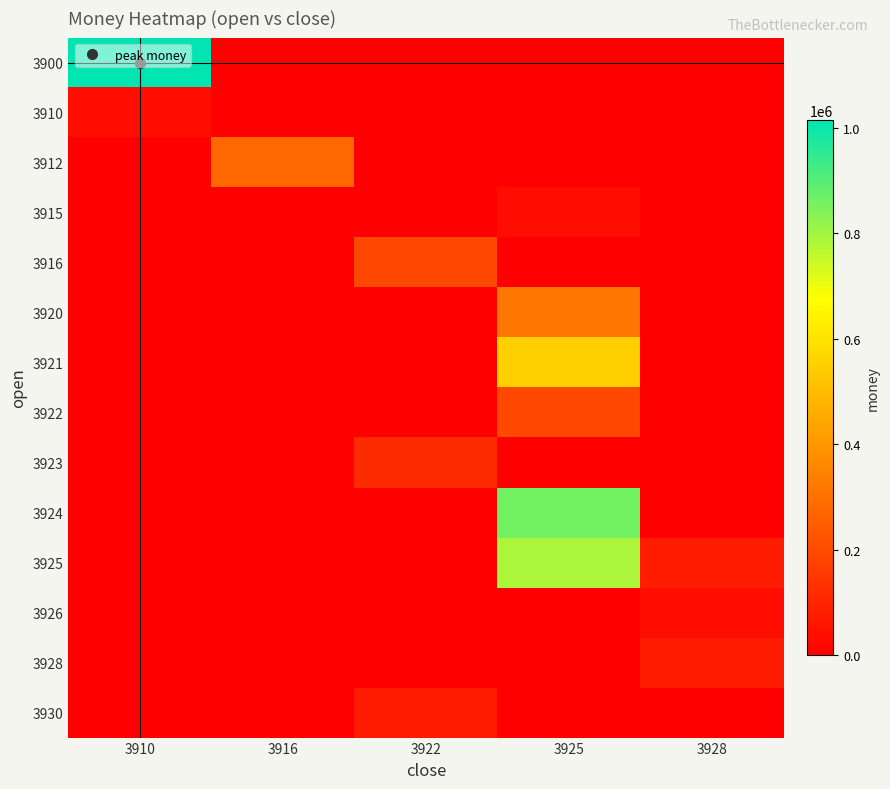

List the series in order of their peak value, lowest first.

3910, 3915, 3926, 3930, 3928, 3923, 3916, 3922, 3912, 3920, 3921, 3925, 3924, 3900